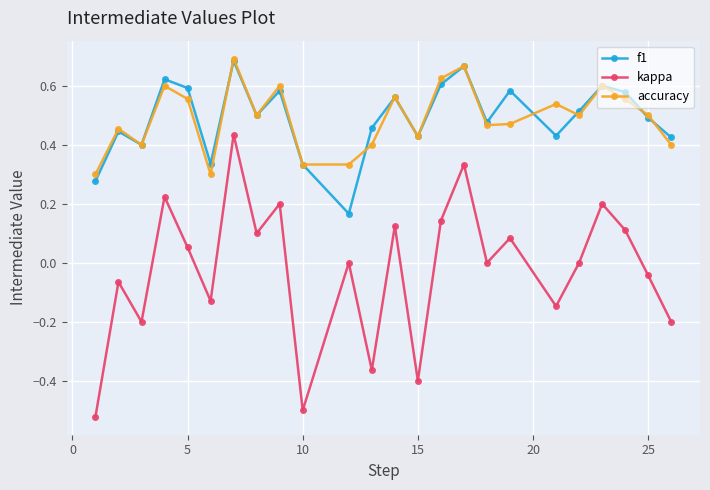

In kappa, how many points are lower than both neighbors (excluding endpoints)?

8